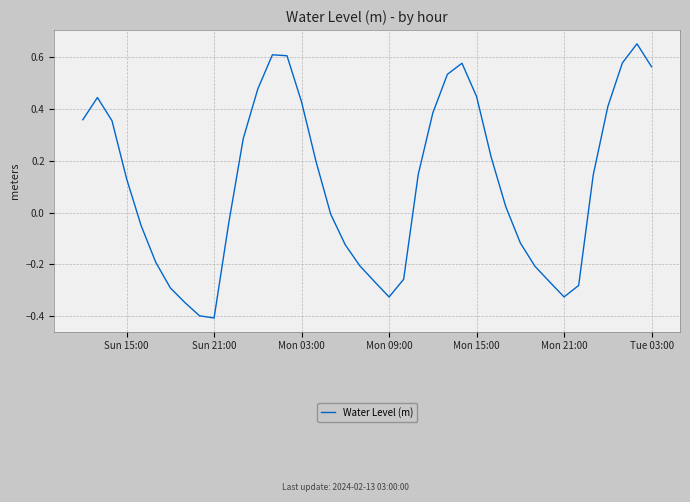

What is the difference between the maximum and minimum values?

1.1